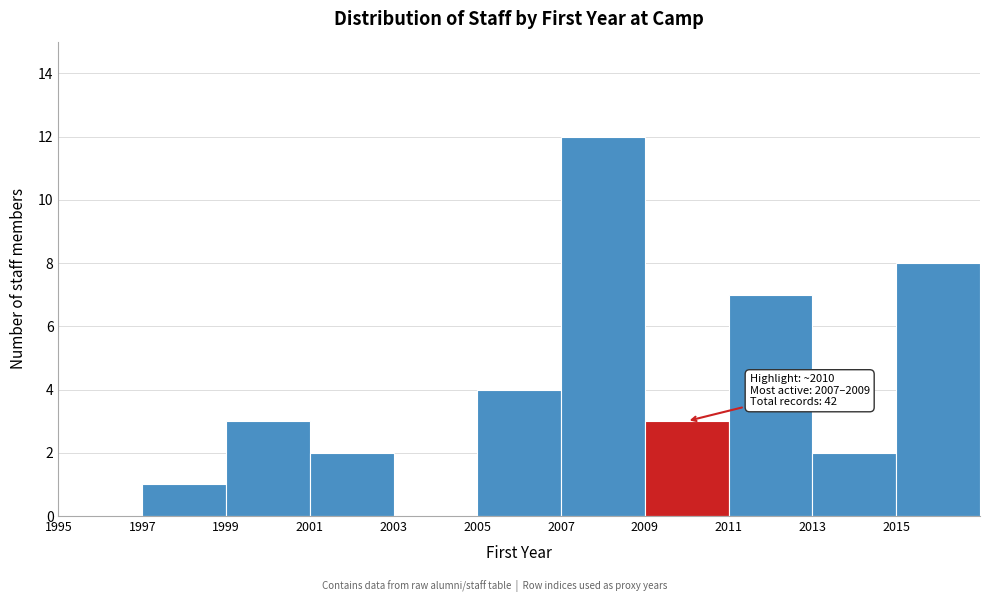

Which range on the x-axis has the tallest bar?

2007 to 2009